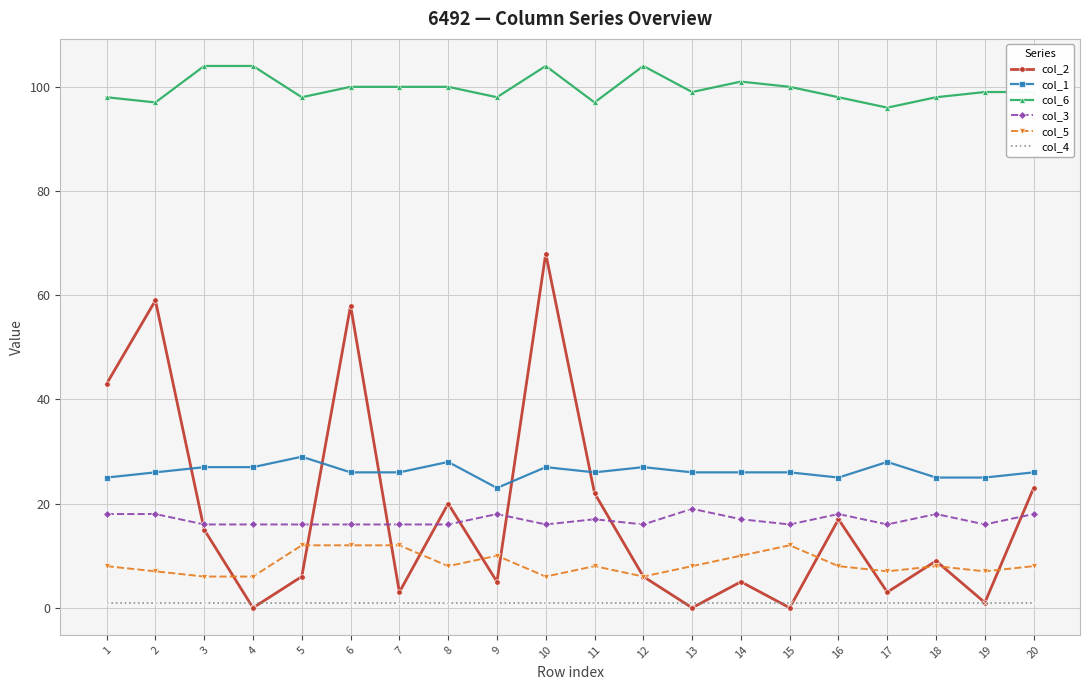

Reading left to right, what are all the values shown in this chart?

col_2: 43	59	15	0	6	58	3	20	5	68	22	6	0	5	0	17	3	9	1	23
col_1: 25	26	27	27	29	26	26	28	23	27	26	27	26	26	26	25	28	25	25	26
col_6: 98	97	104	104	98	100	100	100	98	104	97	104	99	101	100	98	96	98	99	99
col_3: 18	18	16	16	16	16	16	16	18	16	17	16	19	17	16	18	16	18	16	18
col_5: 8	7	6	6	12	12	12	8	10	6	8	6	8	10	12	8	7	8	7	8
col_4: 1	1	1	1	1	1	1	1	1	1	1	1	1	1	1	1	1	1	1	1